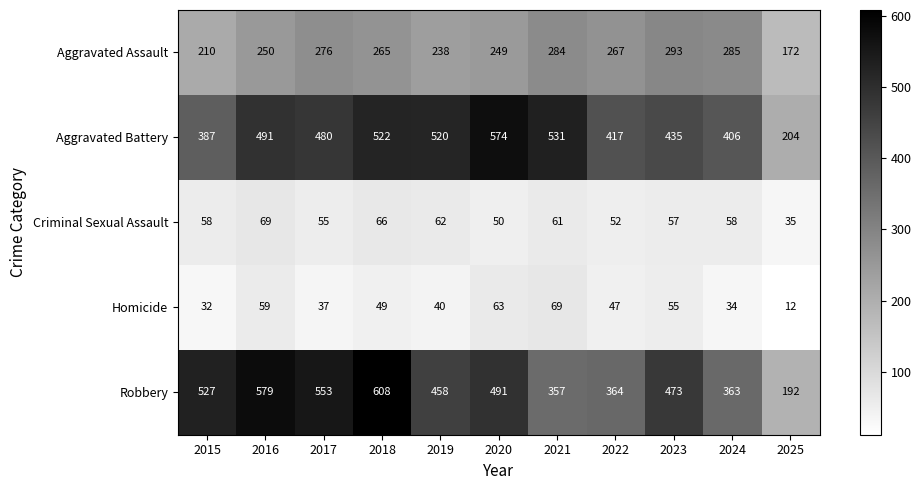

At which category is the sum across all series the highest?

2018